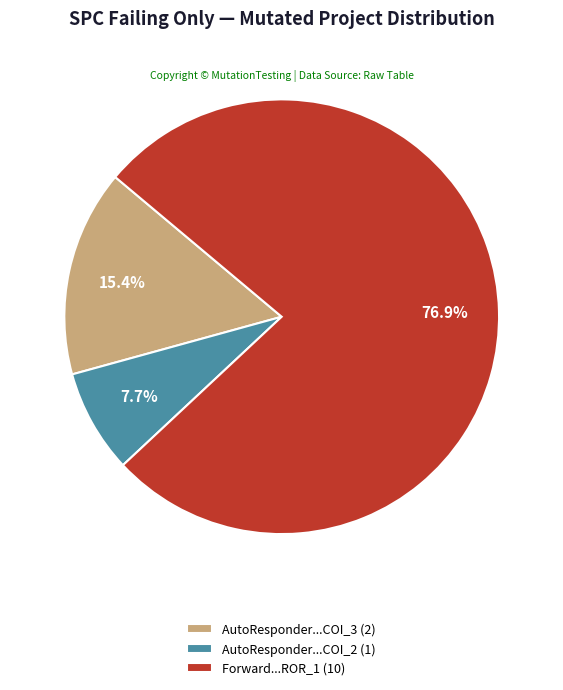

Is the sum of AutoResponder...COI_2 (1) and AutoResponder...COI_3 (2) greater than half?

No